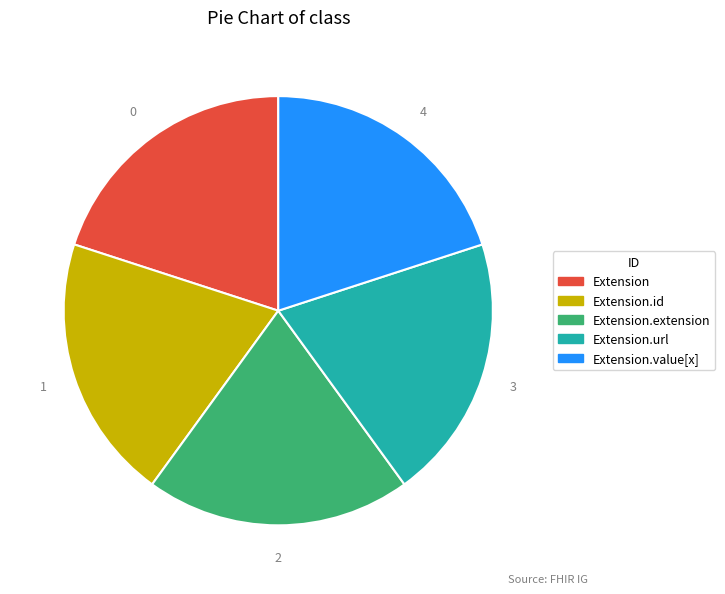

Count the number of slices in the pie.

5